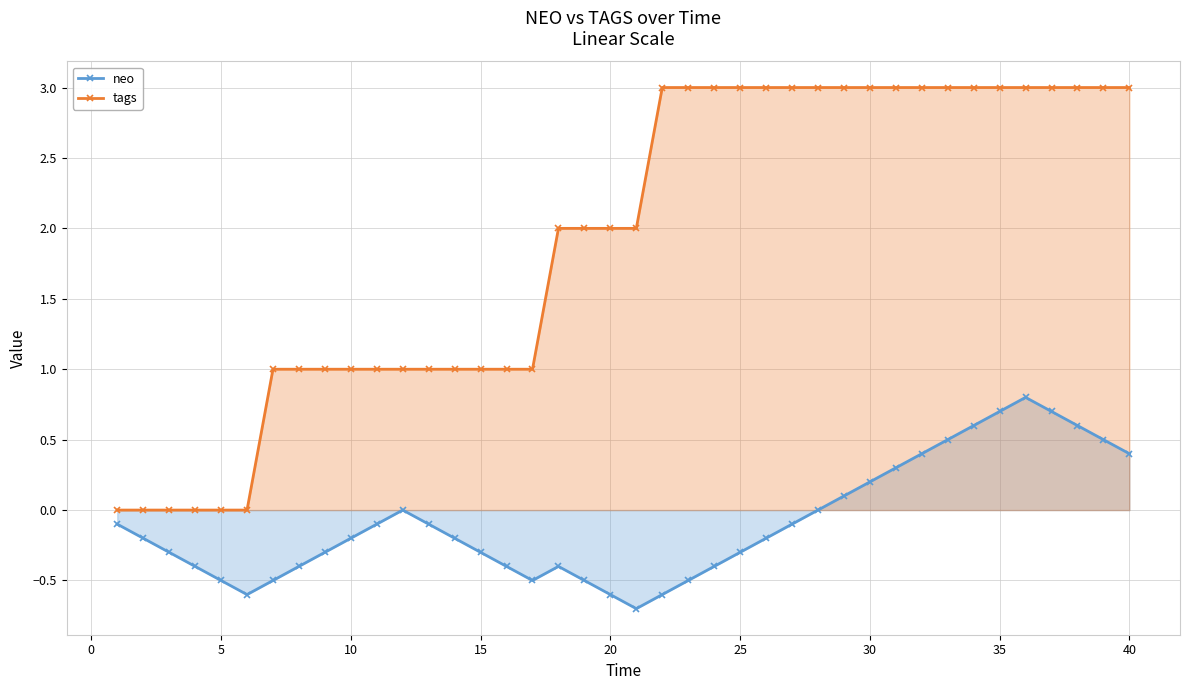

What is the difference between the second highest and minimum values in the tags series?

3.0